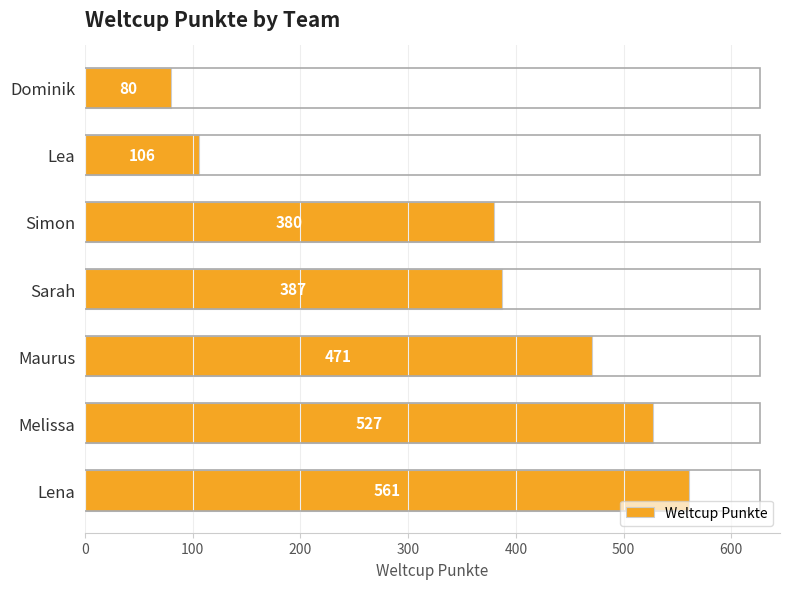

Rank the categories by value from lowest to highest.

Dominik, Lea, Simon, Sarah, Maurus, Melissa, Lena